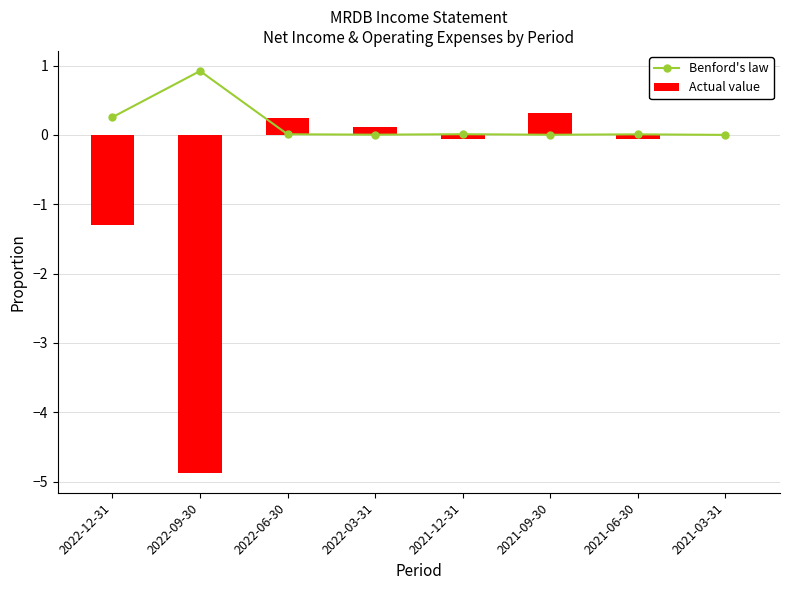

True or false: Actual value has a value of -1.0 at 2022-09-30.

False